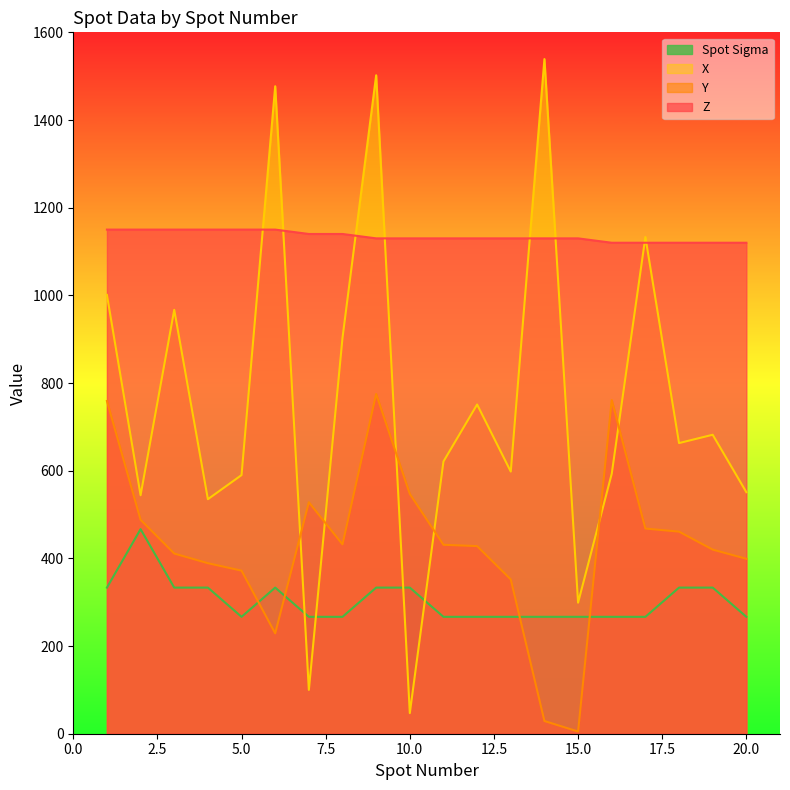

Which series has the largest total across all categories?

Z